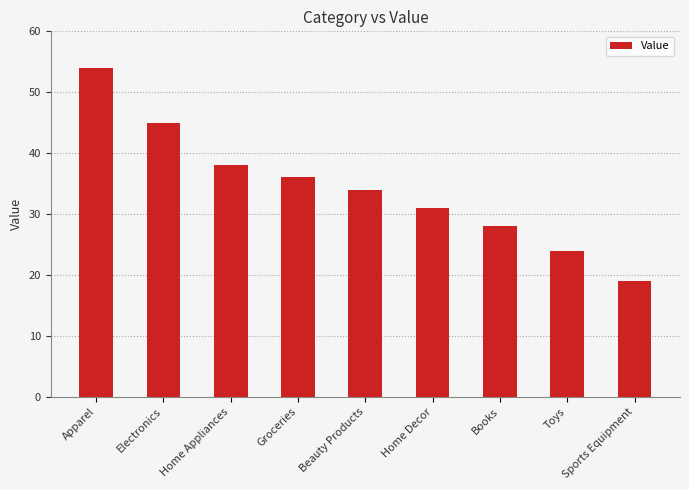

Approximately how many times larger is the value at Toys compared to Home Decor?

0.8